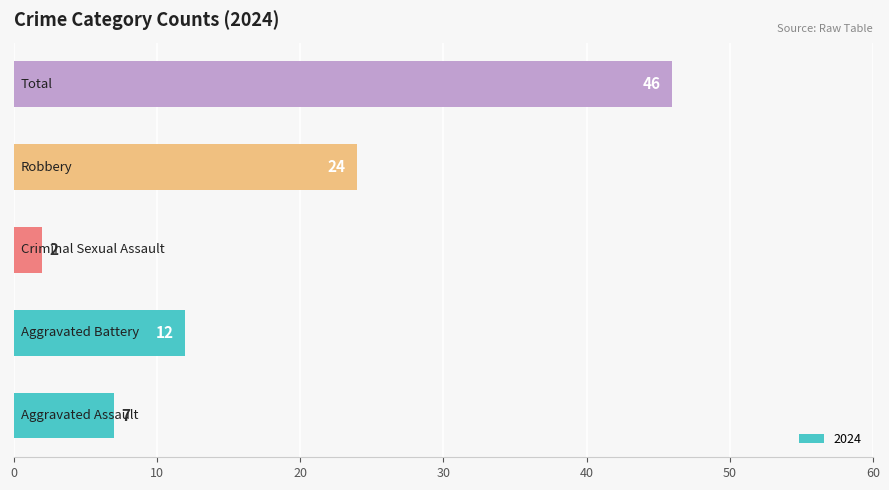

Reading bottom to top, list all the values displayed in this chart.

7	12	2	24	46